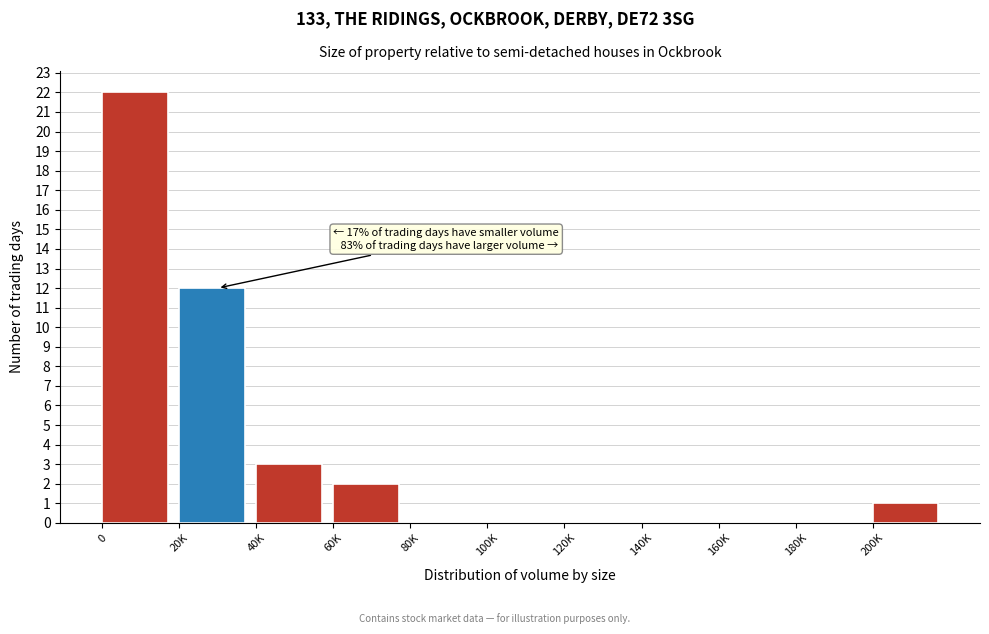

Reading left to right, what are all the values shown in this chart?

0=22	20K=12	40K=3	60K=2	80K=0	100K=0	120K=0	140K=0	160K=0	180K=0	200K=1